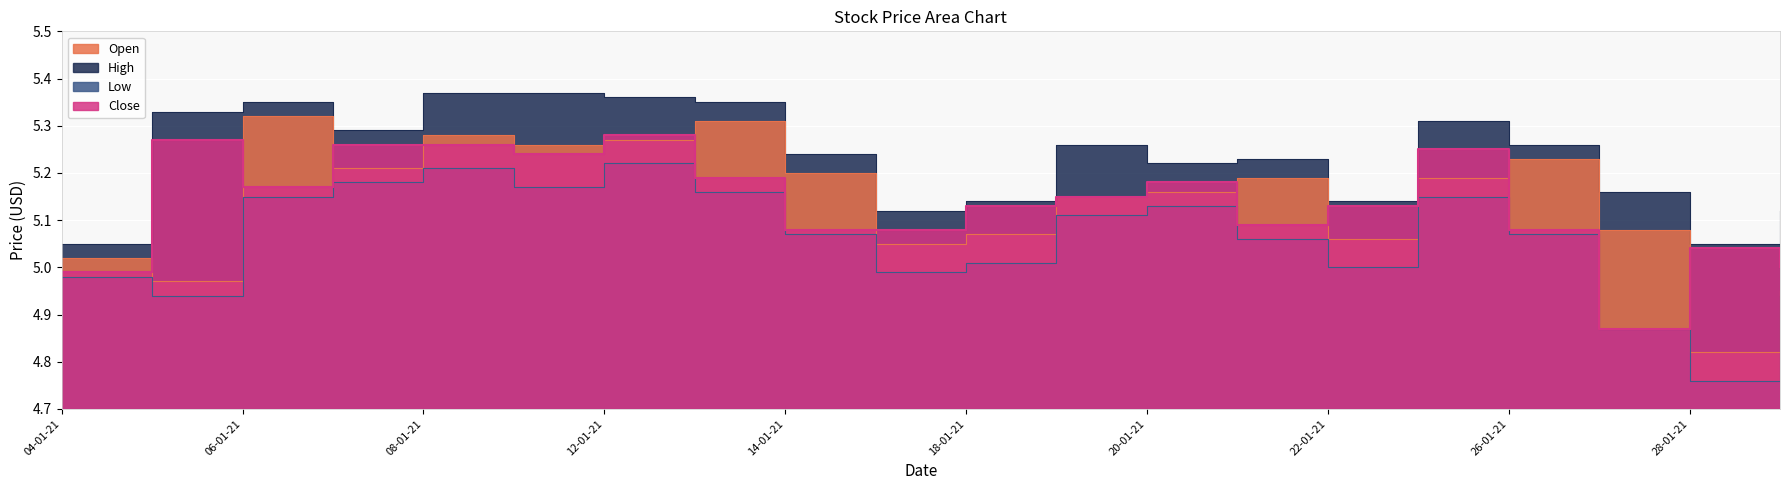

Which category has the highest value across all series?

08-01-21